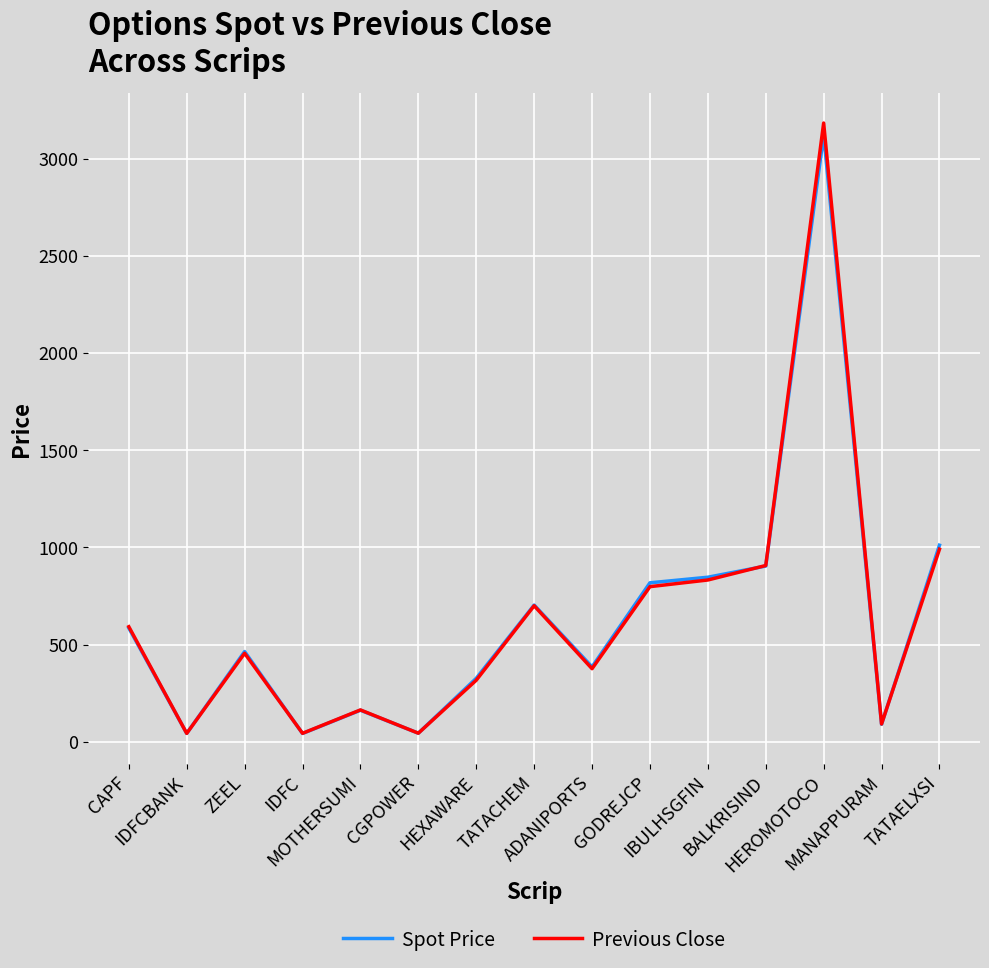

Which series has the widest spread of values?

Previous Close